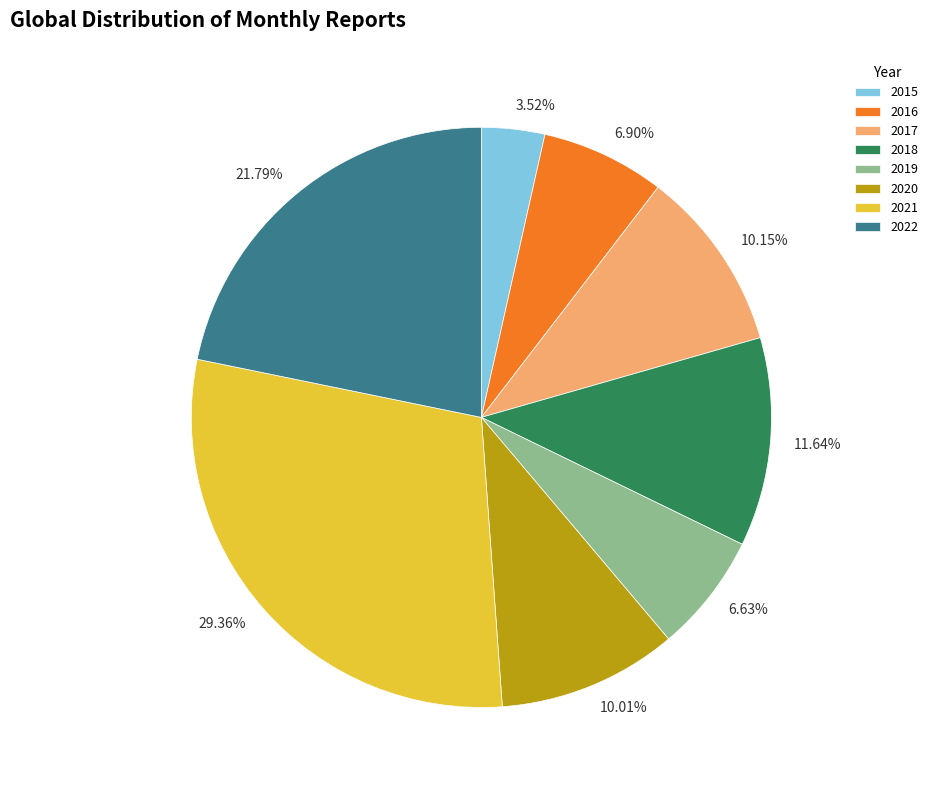

Does any single category account for the majority?

No